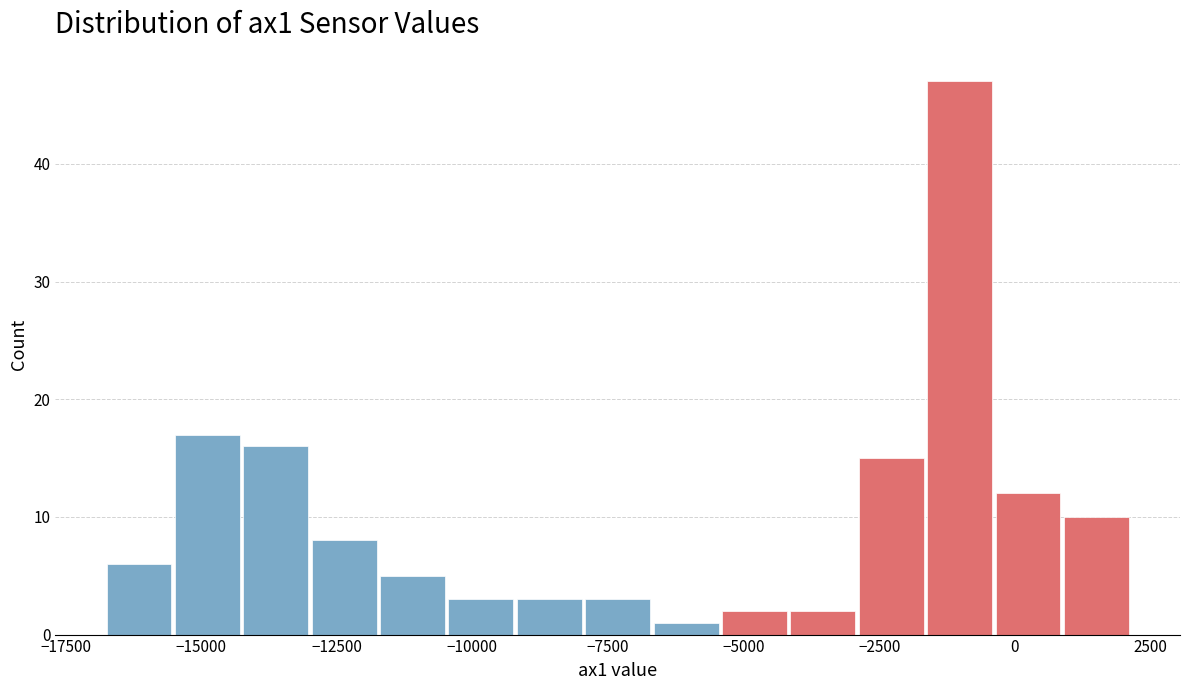

Read against the x-axis, roughly where is the centre of the tallest bar?

-1000